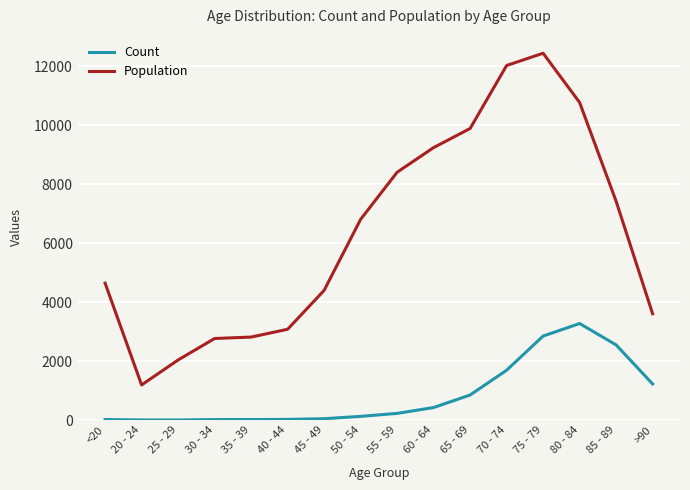

List the series in order of their overall mean, lowest first.

Count, Population